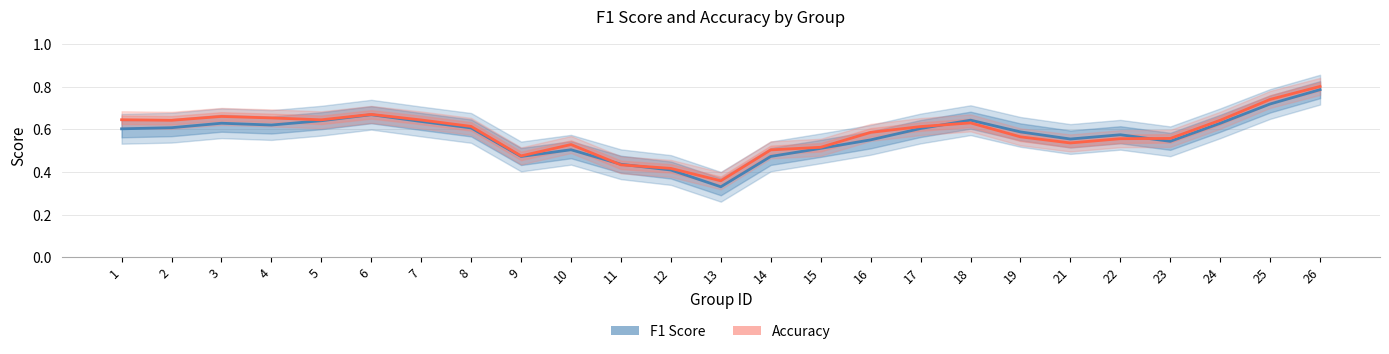

What are all the series names shown in the legend?

f1, accuracy